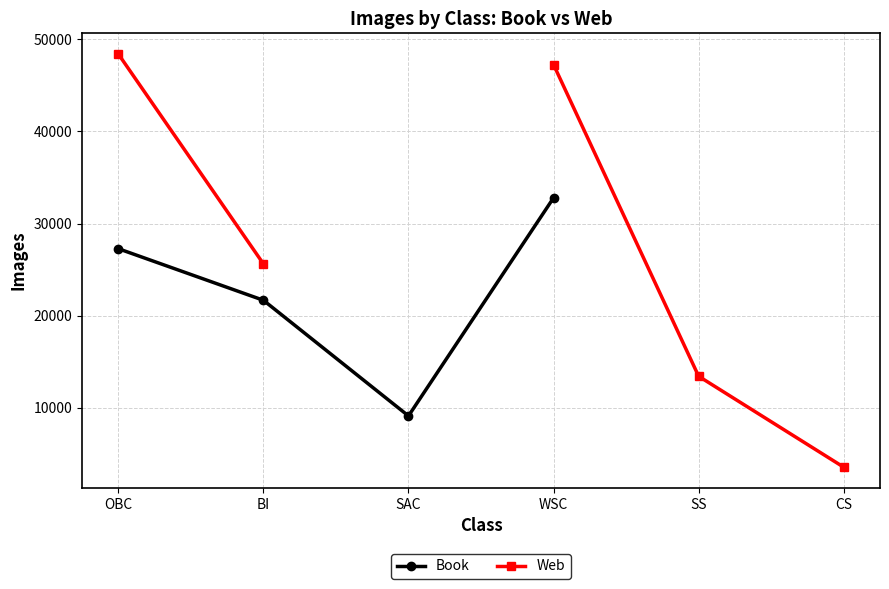

What is the difference between the maximum and minimum values in the Web series?

44837.0